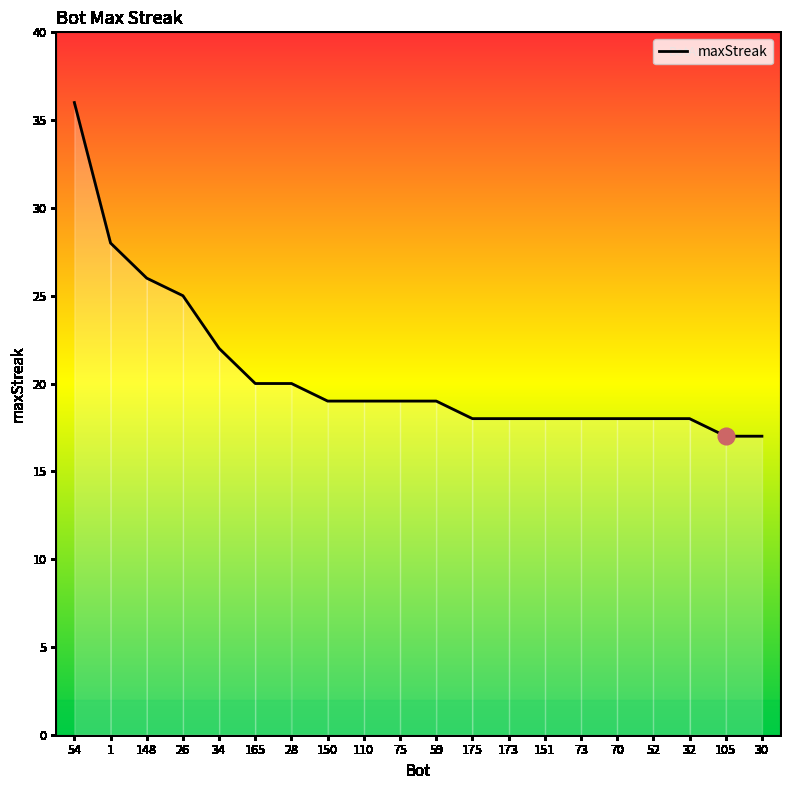

True or false: the data shows 27 at 150.

False